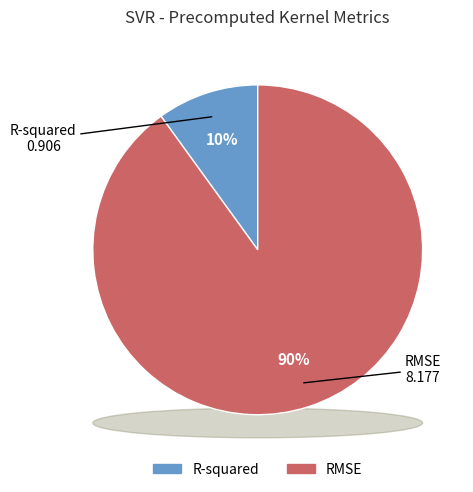

To the nearest percent, what is the average slice percentage?

50%